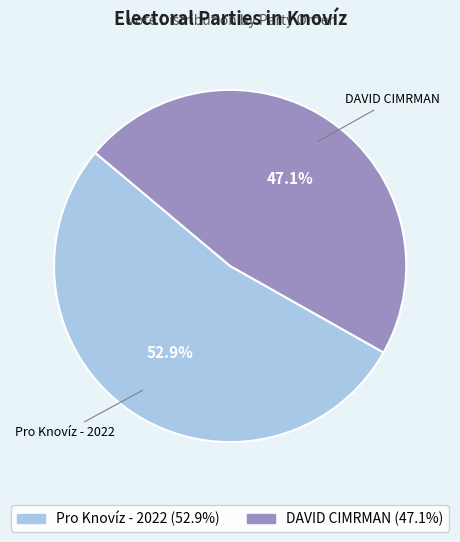

Is it true that DAVID CIMRMAN is 47% of the pie?

True